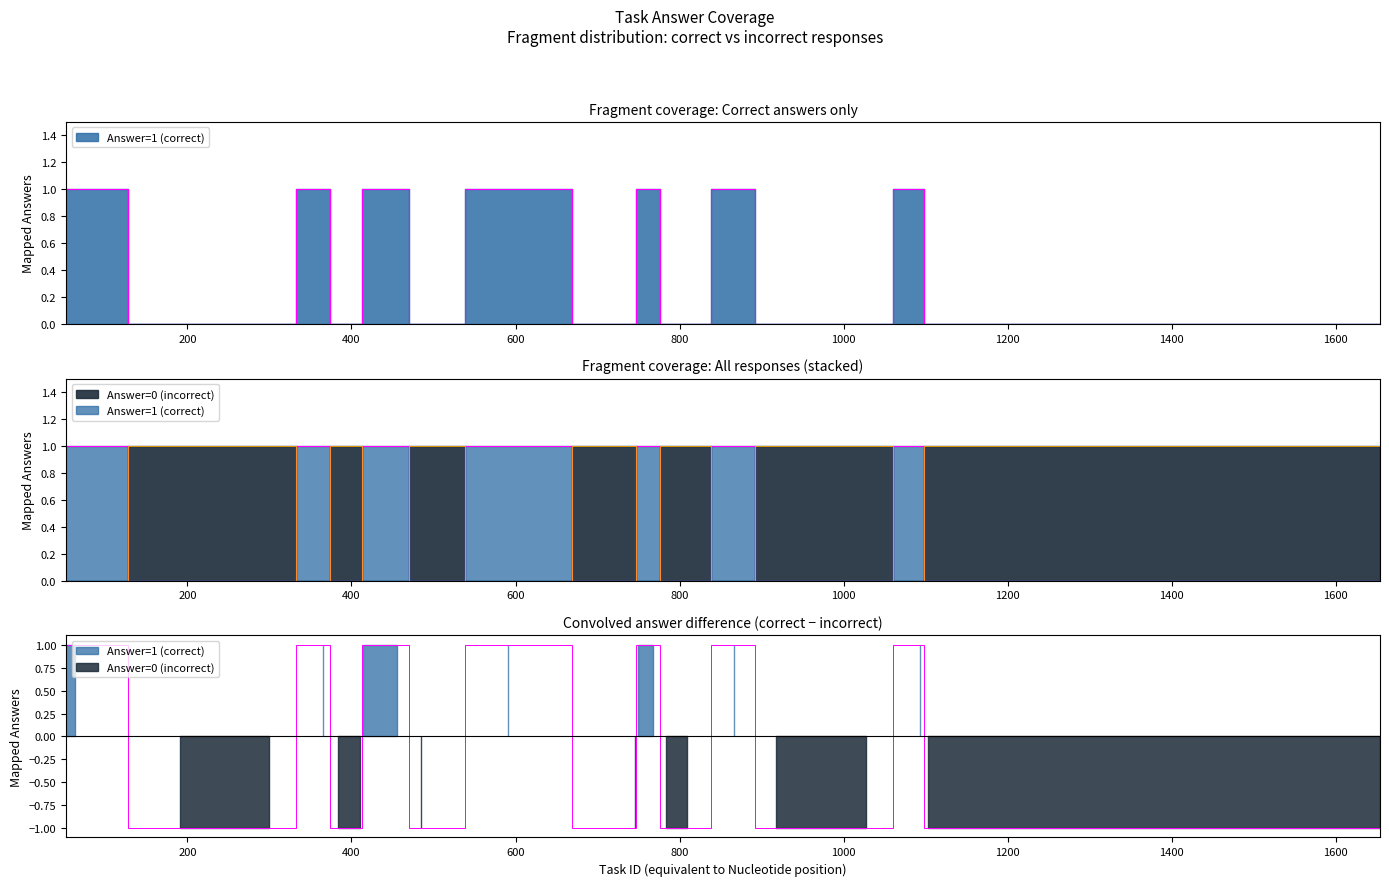

How many lines are shown in the chart?

2